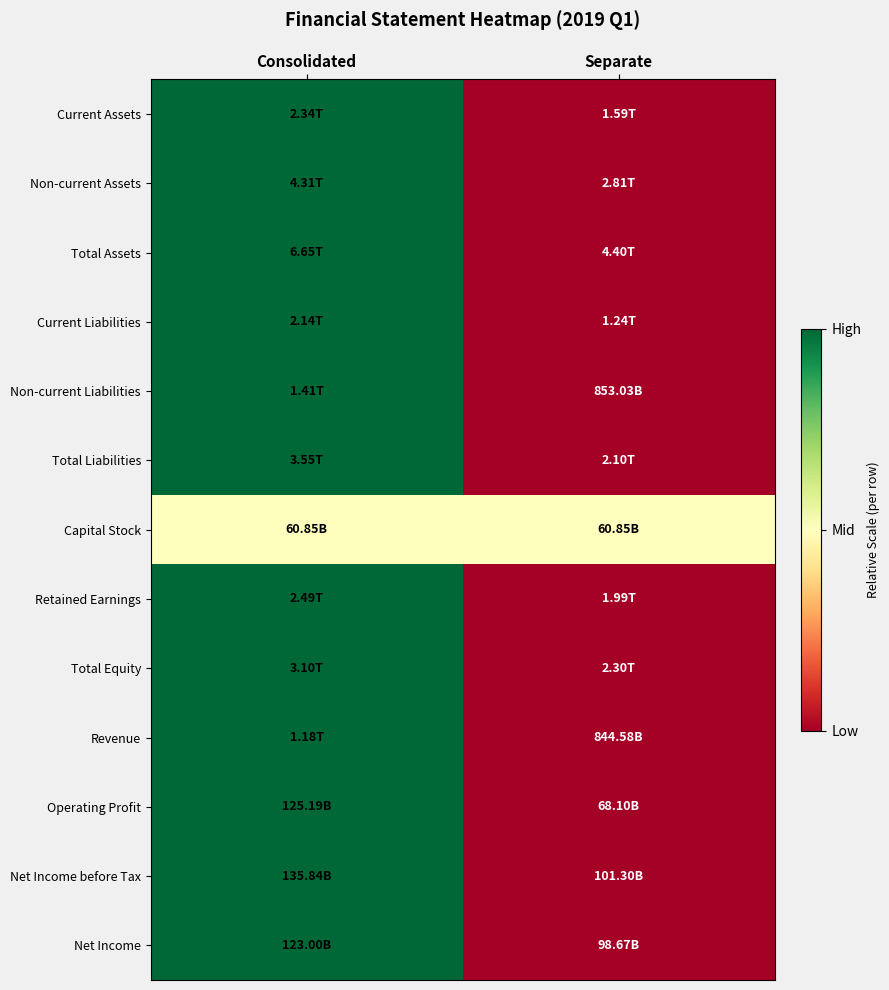

Between Consolidated and Separate, which is larger?

Consolidated